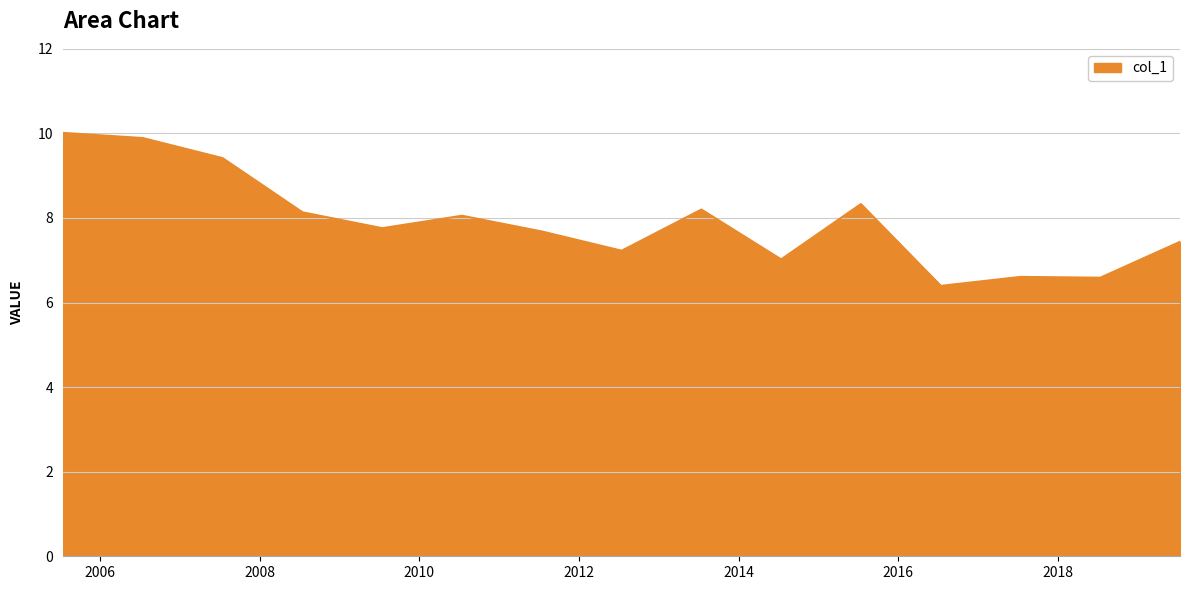

What is the minimum value shown in the chart?

6.4